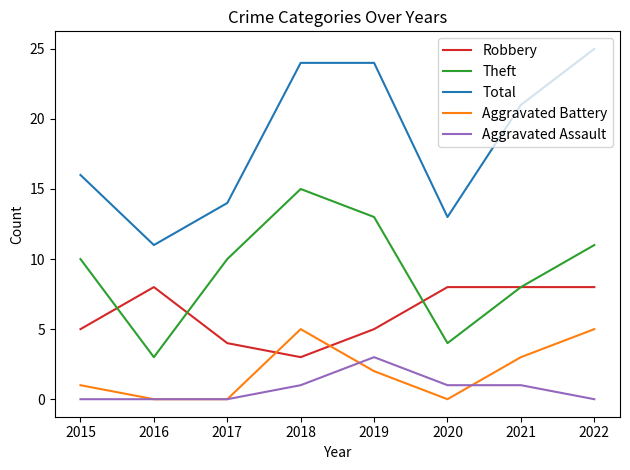

Reading left to right, list all the values displayed in this chart.

Robbery: 2015=5	2016=8	2017=4	2018=3	2019=5	2020=8	2021=8	2022=8
Theft: 2015=10	2016=3	2017=10	2018=15	2019=13	2020=4	2021=8	2022=11
Total: 2015=16	2016=11	2017=14	2018=24	2019=24	2020=13	2021=21	2022=25
Aggravated Battery: 2015=1	2016=0	2017=0	2018=5	2019=2	2020=0	2021=3	2022=5
Aggravated Assault: 2015=0	2016=0	2017=0	2018=1	2019=3	2020=1	2021=1	2022=0